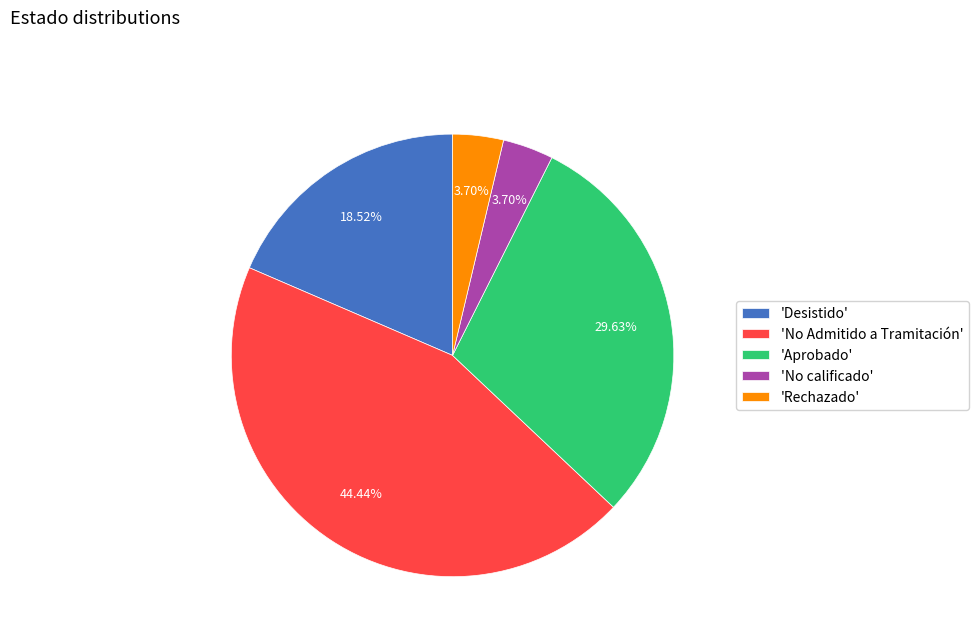

Does 'No Admitido a Tramitación' represent more than half of the total?

No